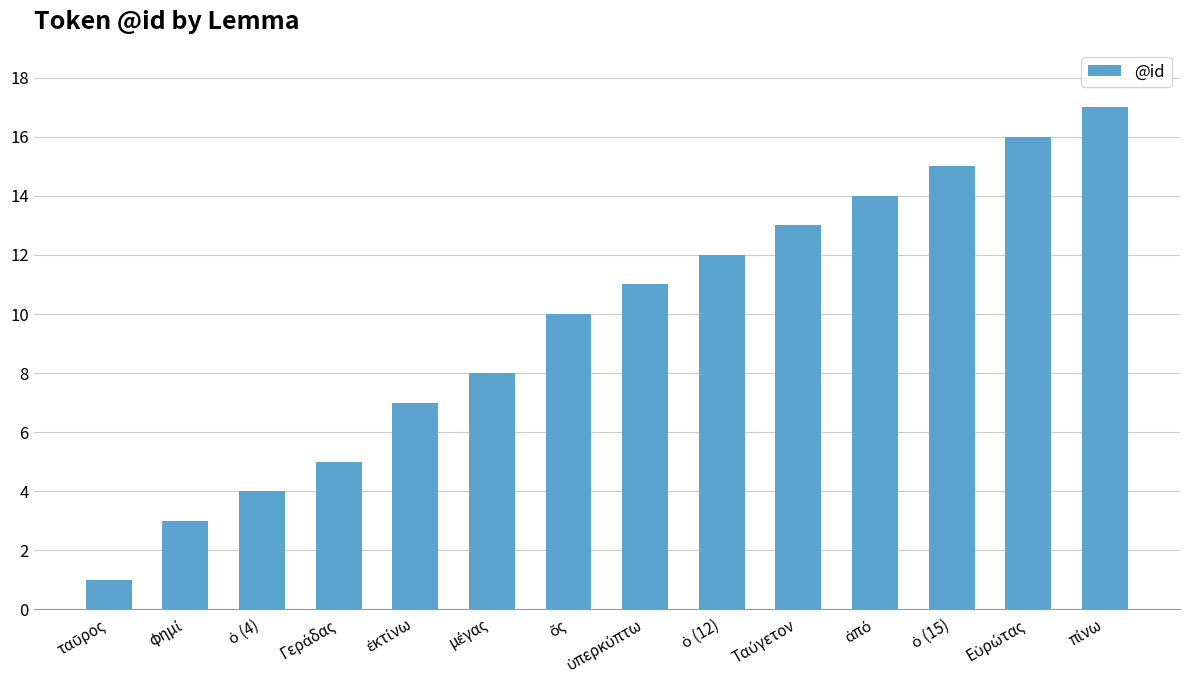

What is the difference between the maximum and minimum values?

16